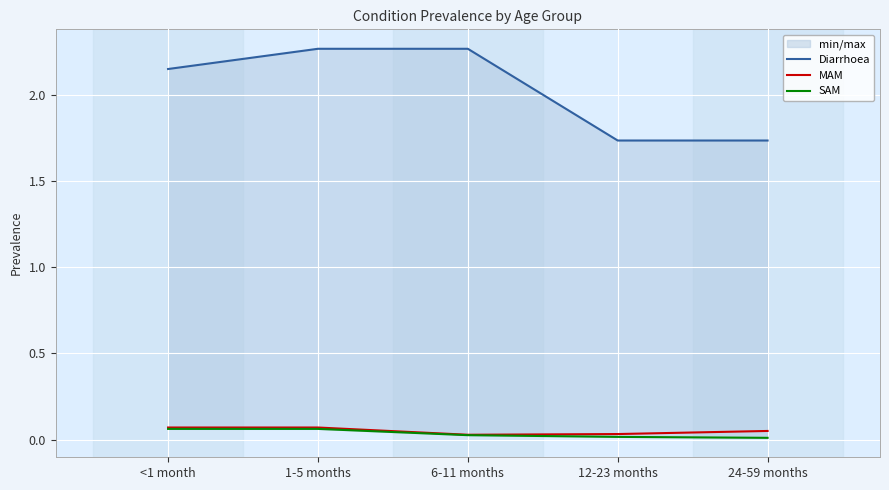

What is the value of the SAM point at the 2nd from the left?

0.1